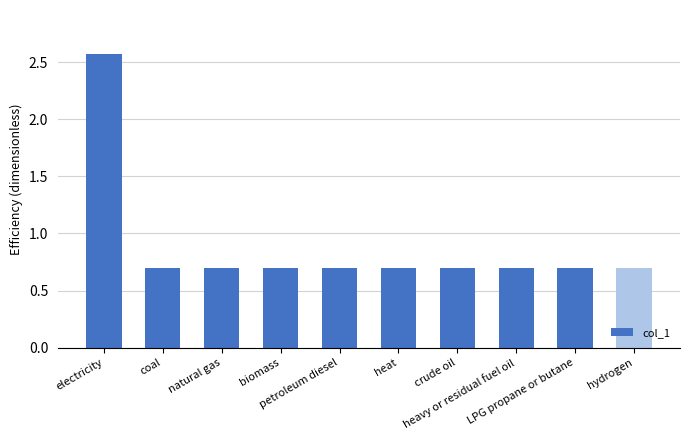

How many categories are shown in the chart?

10